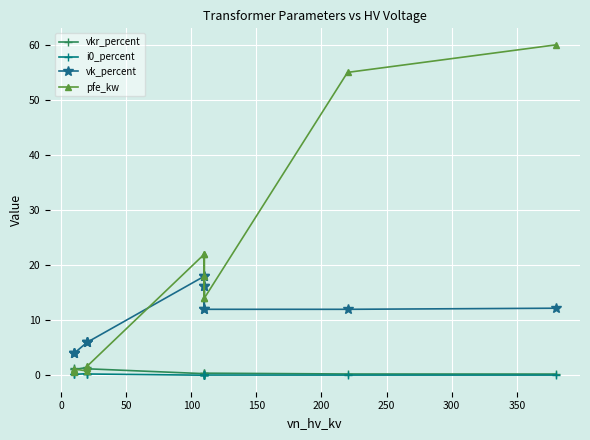

True or false: vk_percent and i0_percent intersect in this chart.

False